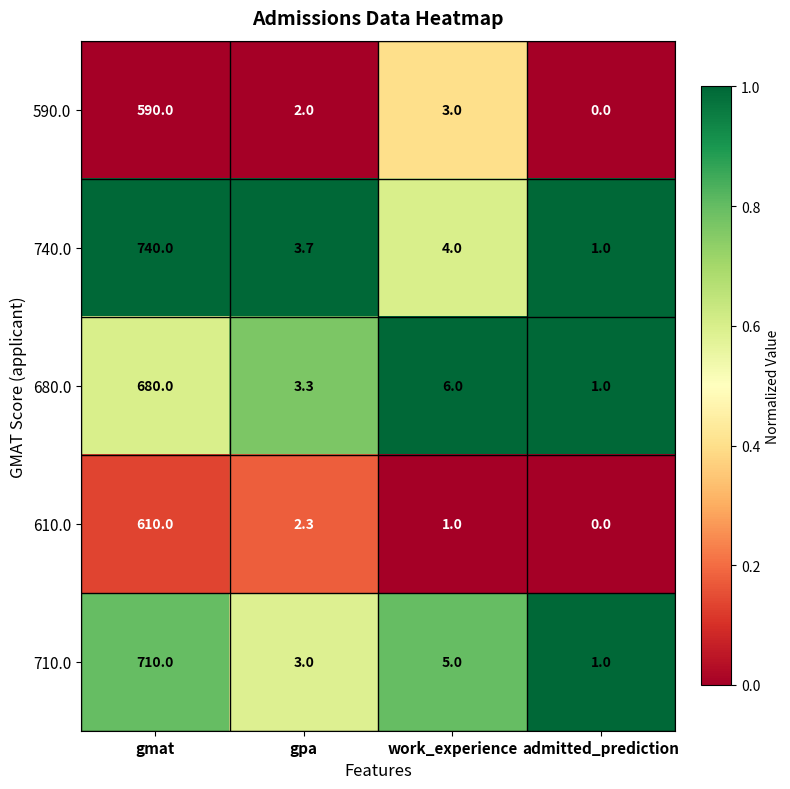

Which series has the largest range (max minus min)?

740.0